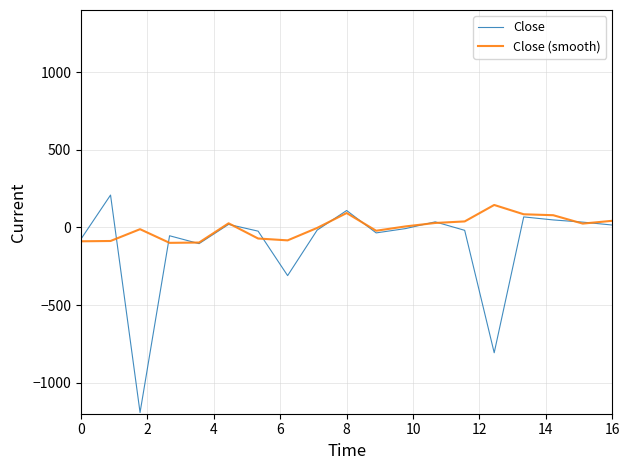

List the series in order of their overall mean, highest first.

Close (smooth), Close